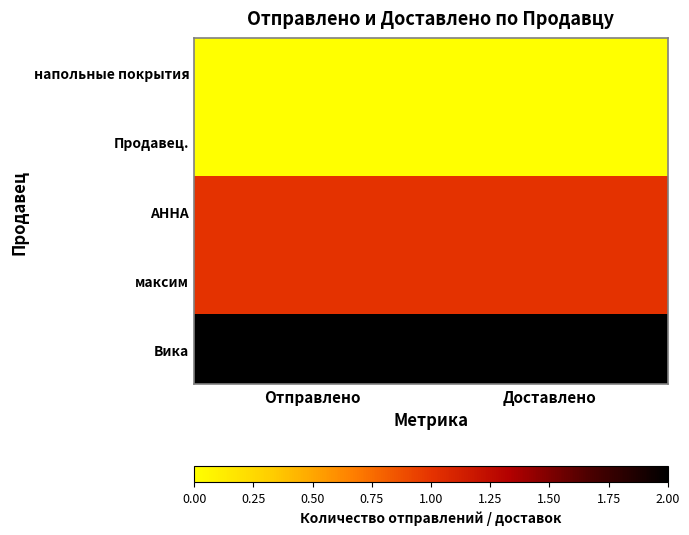

What is the spread (max minus min) of values at Отправлено?

2